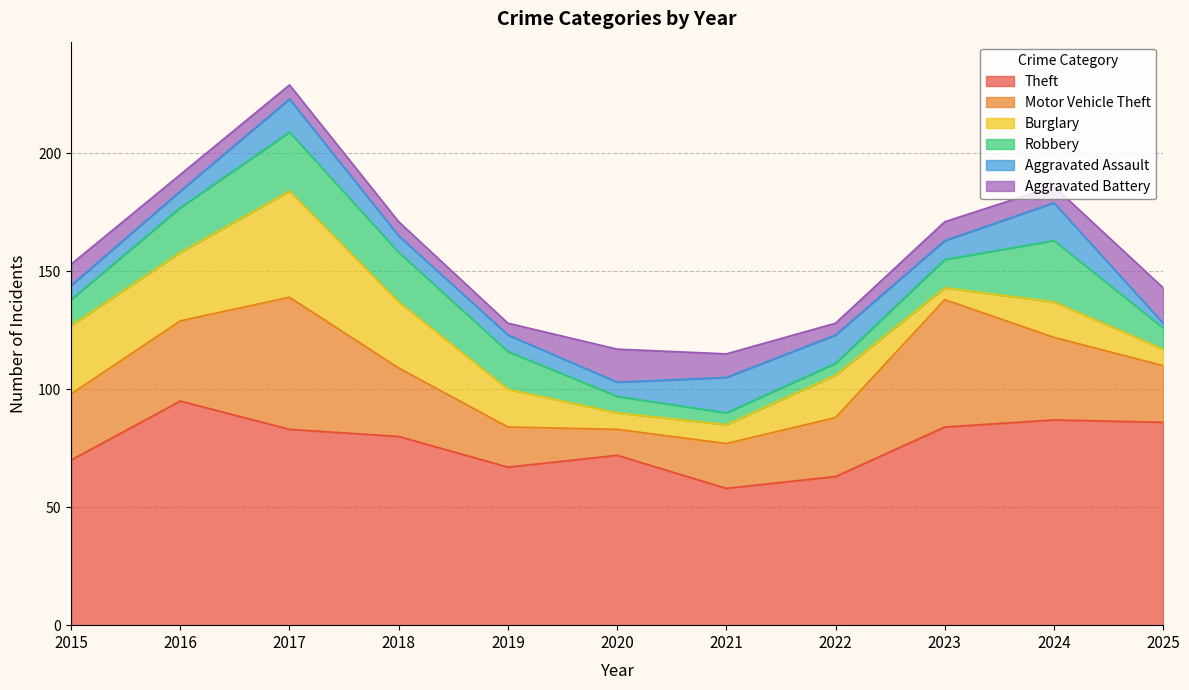

At which label is Robbery closest to 15?

2019